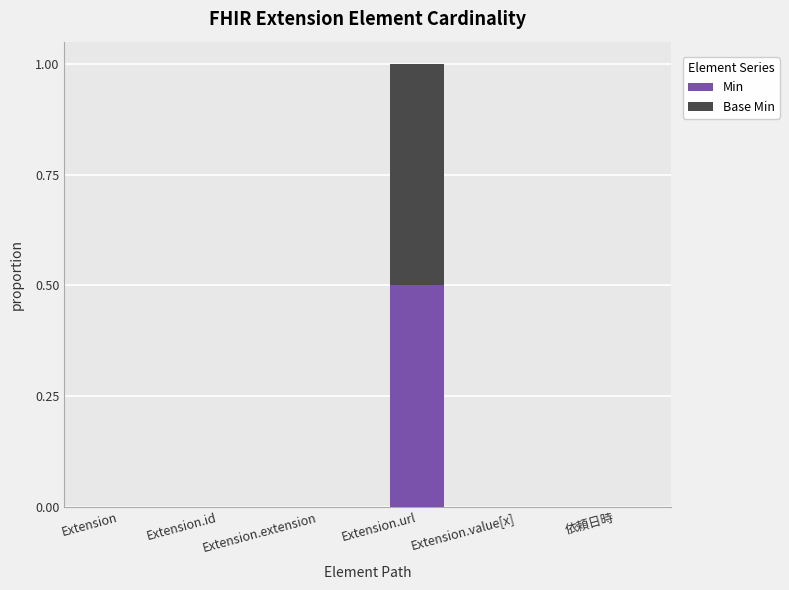

True or false: Min has a value of -0.2 at 依頼日時.

False